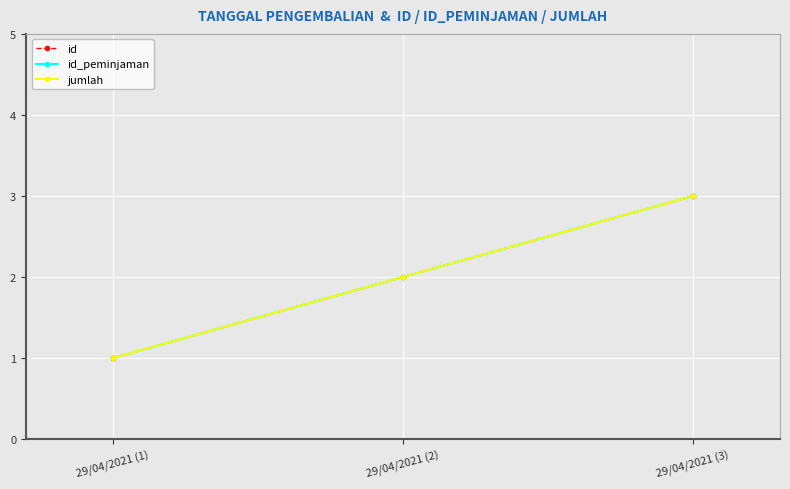

What is the label of the 3rd point from the right?

29/04/2021 (1)